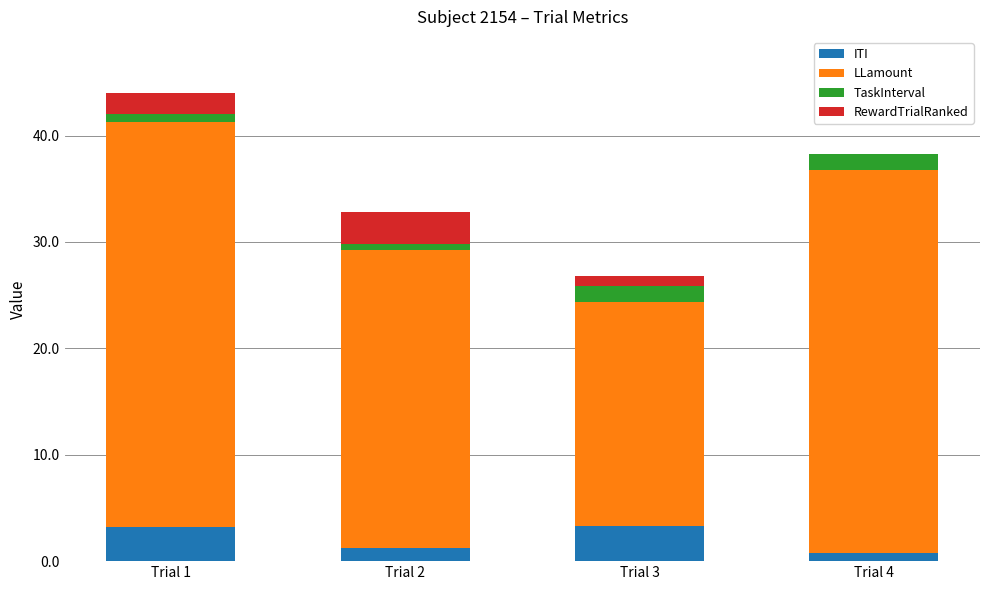

At which category is the sum across all series the highest?

Trial 1